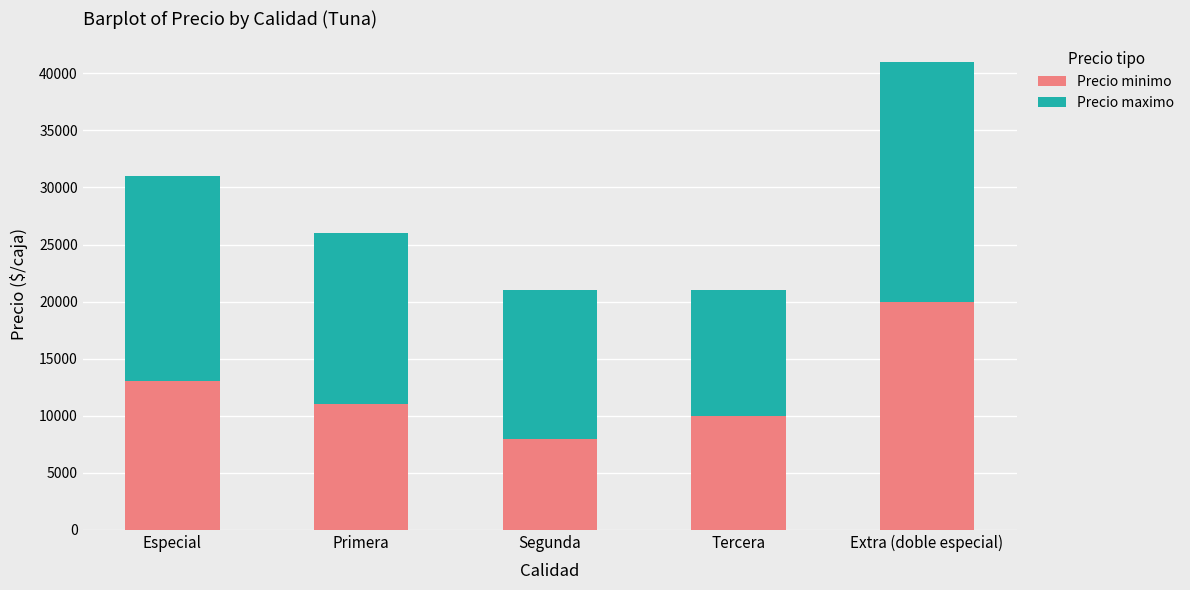

How many data points in Precio minimo are less than 11000?

2